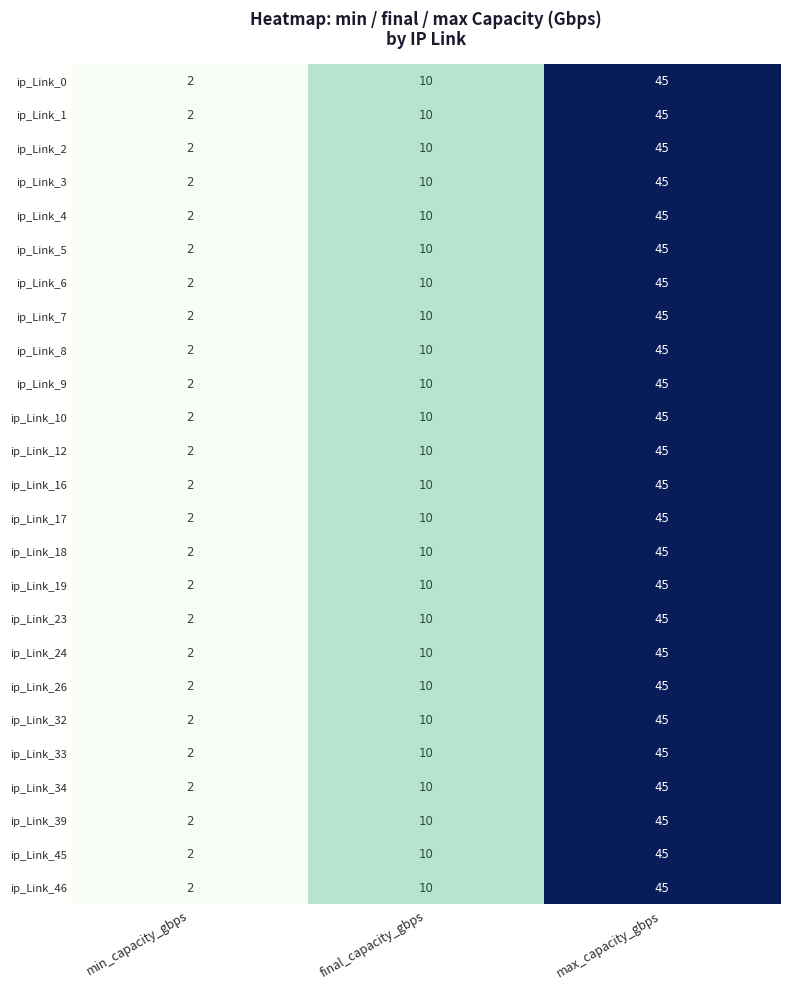

At which category does the chart reach its minimum across all series?

min_capacity_gbps